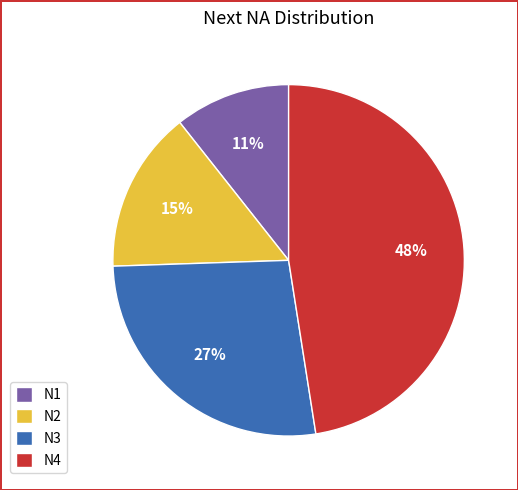

Which category has the biggest portion of the pie?

N4